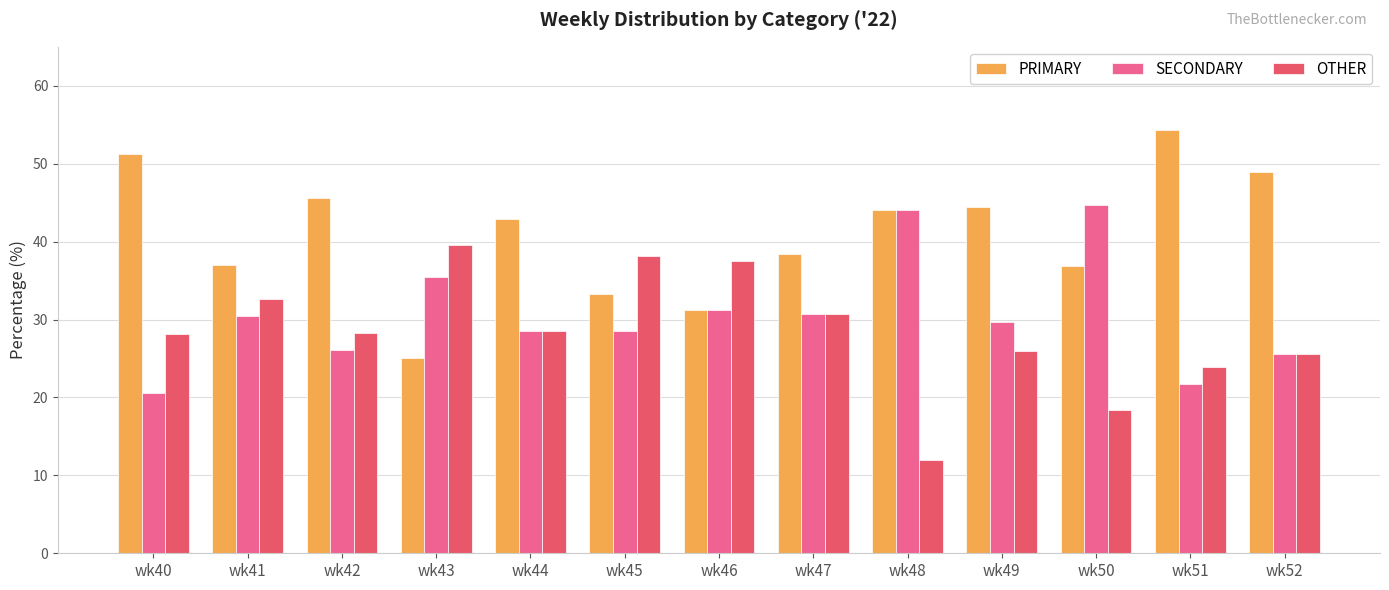

List the series in order of their overall mean, lowest first.

OTHER, SECONDARY, PRIMARY